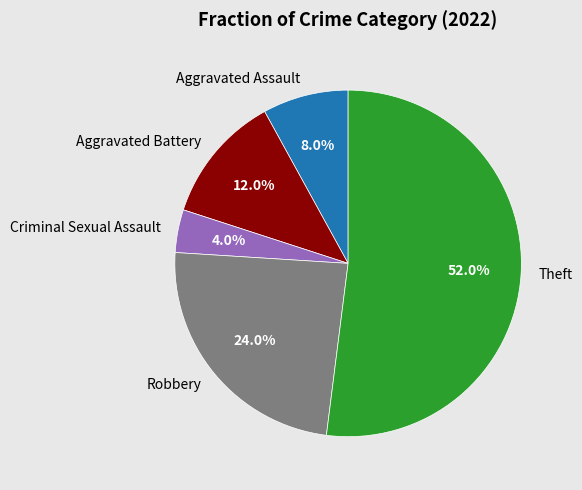

To the nearest percent, what portion does Criminal Sexual Assault represent?

4%